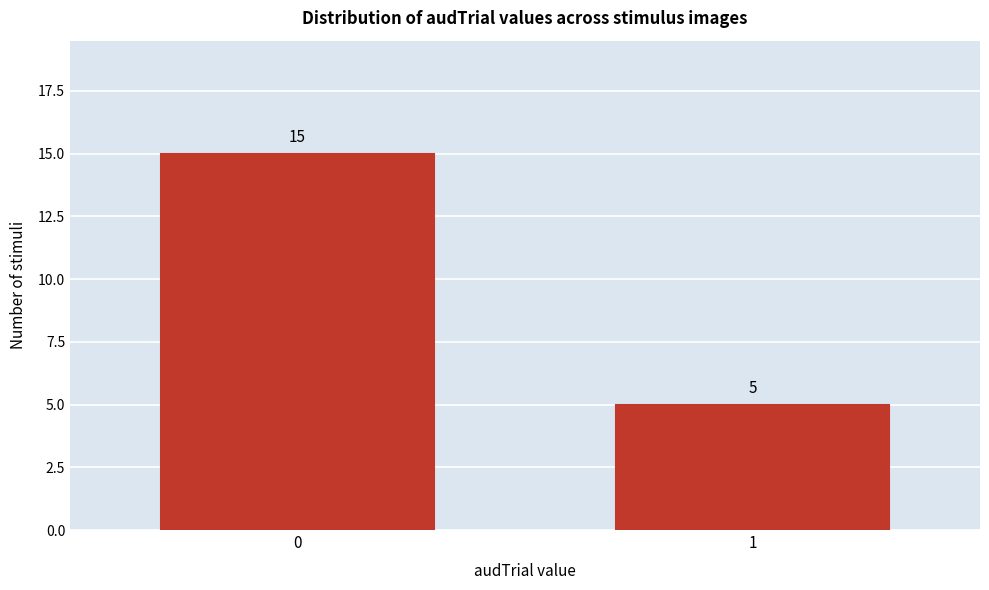

Reading left to right, list all the values displayed in this chart.

15	5